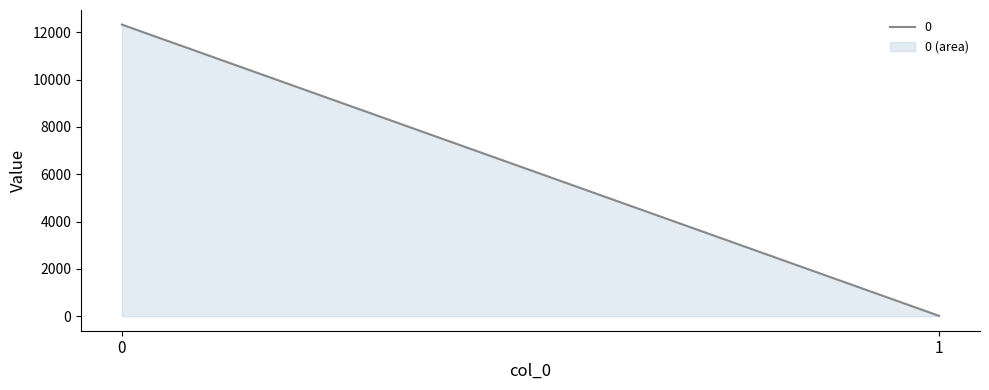

What is the sum of the values at 1 and 0?

12340.7